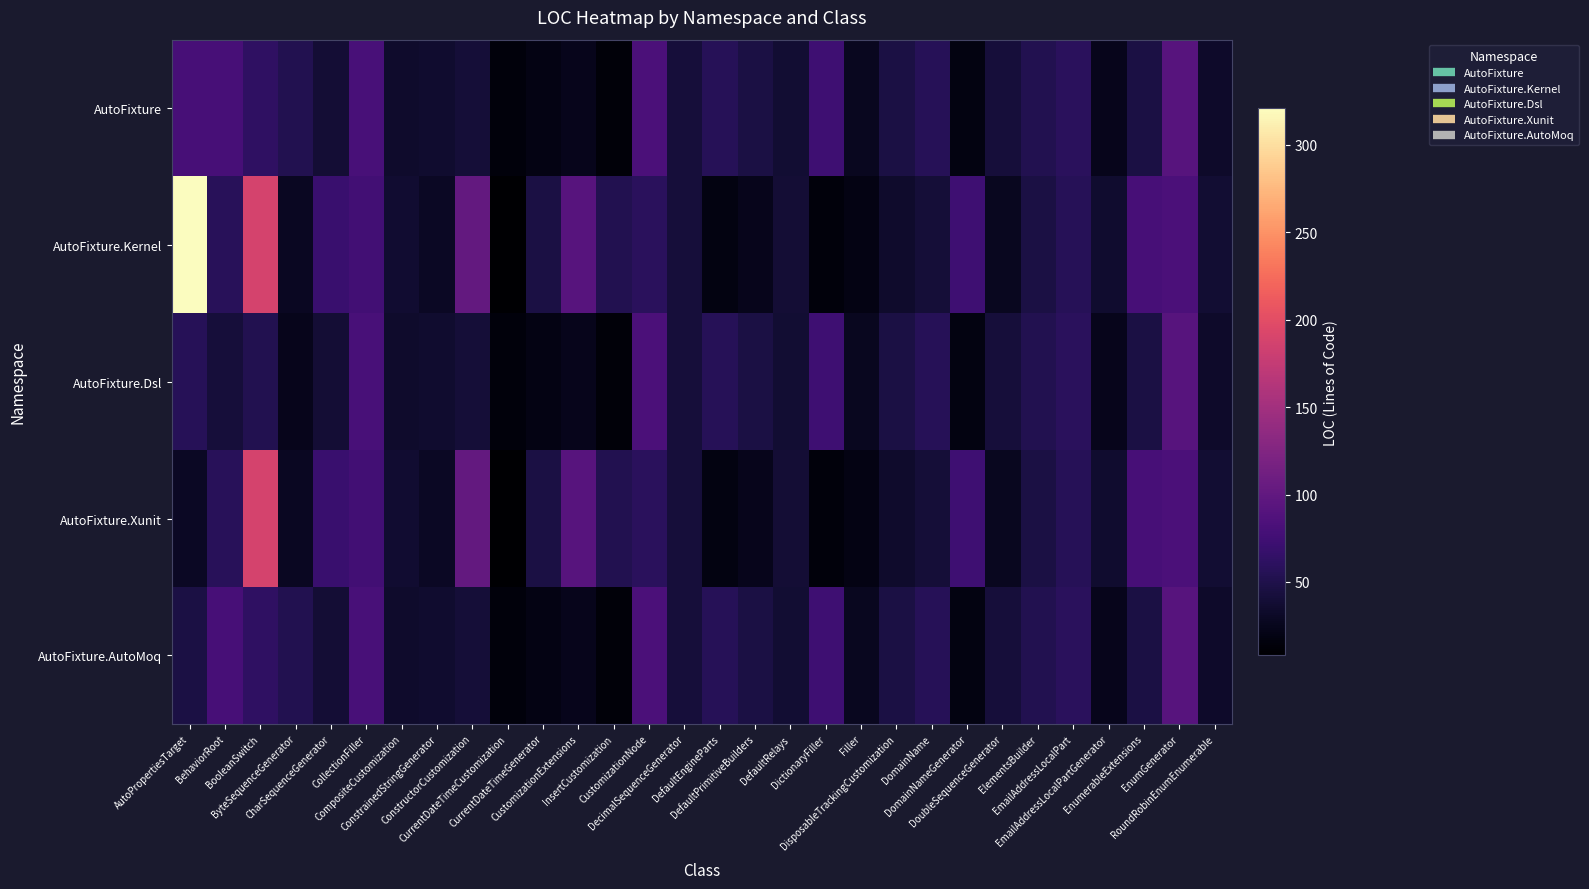

Which series has the largest total across all categories?

AutoFixture.Kernel